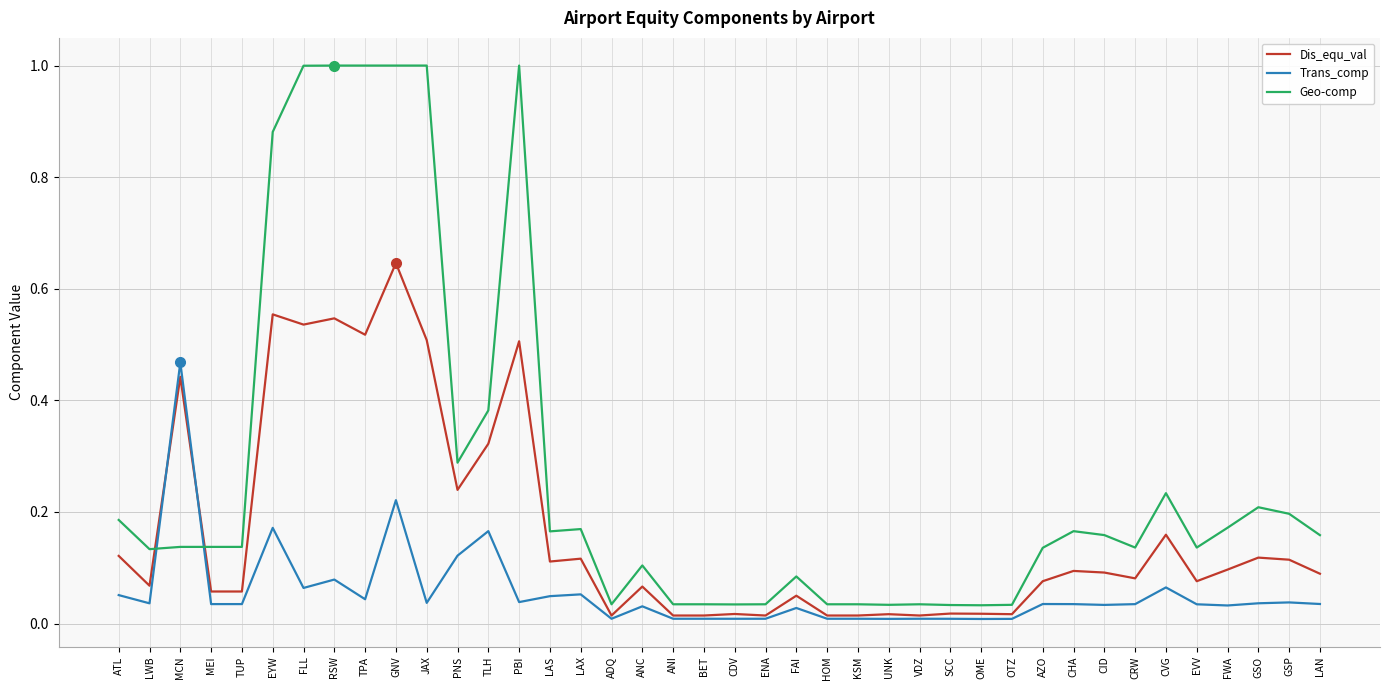

Which series changed the most between LWB and ANI?

Geo-comp